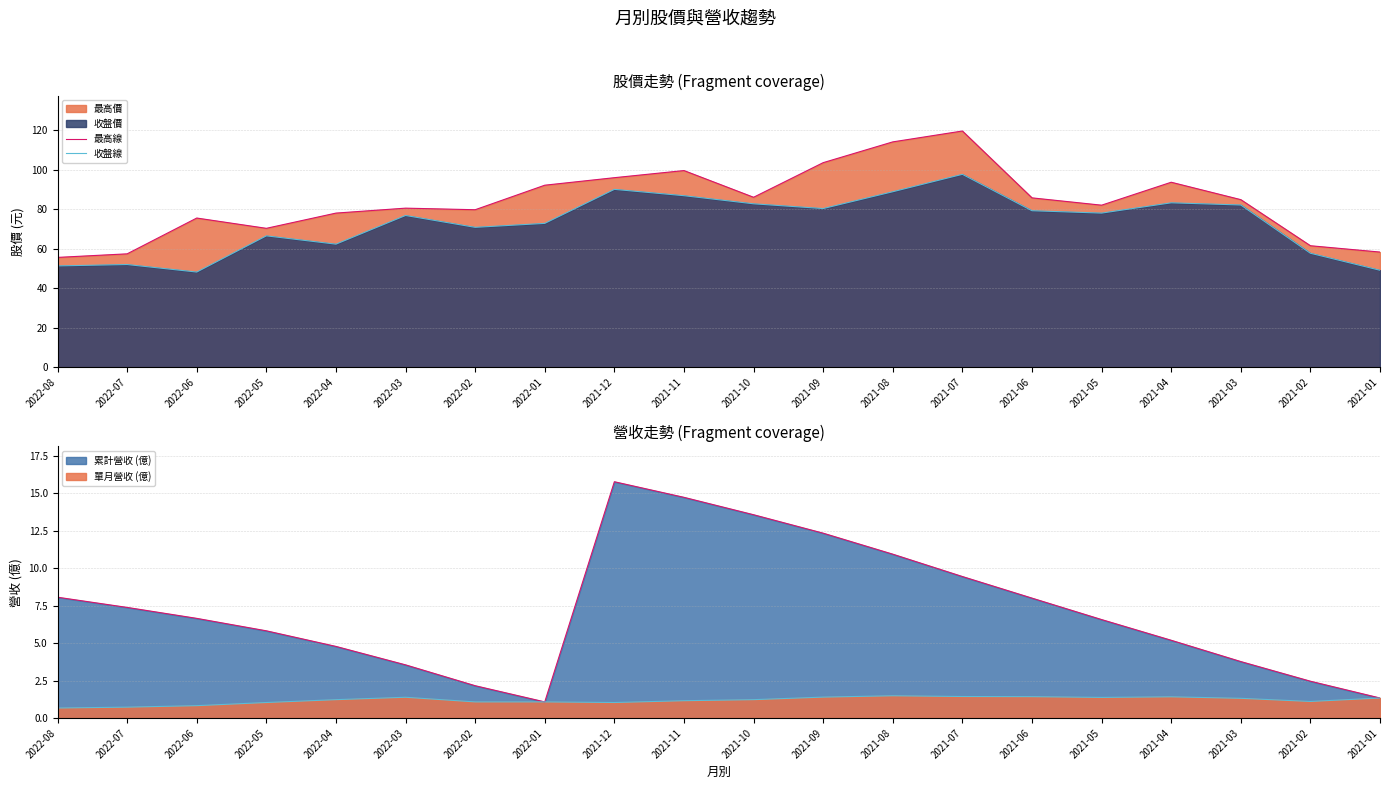

List the series in order of their peak value, lowest first.

收盤線, 最高線